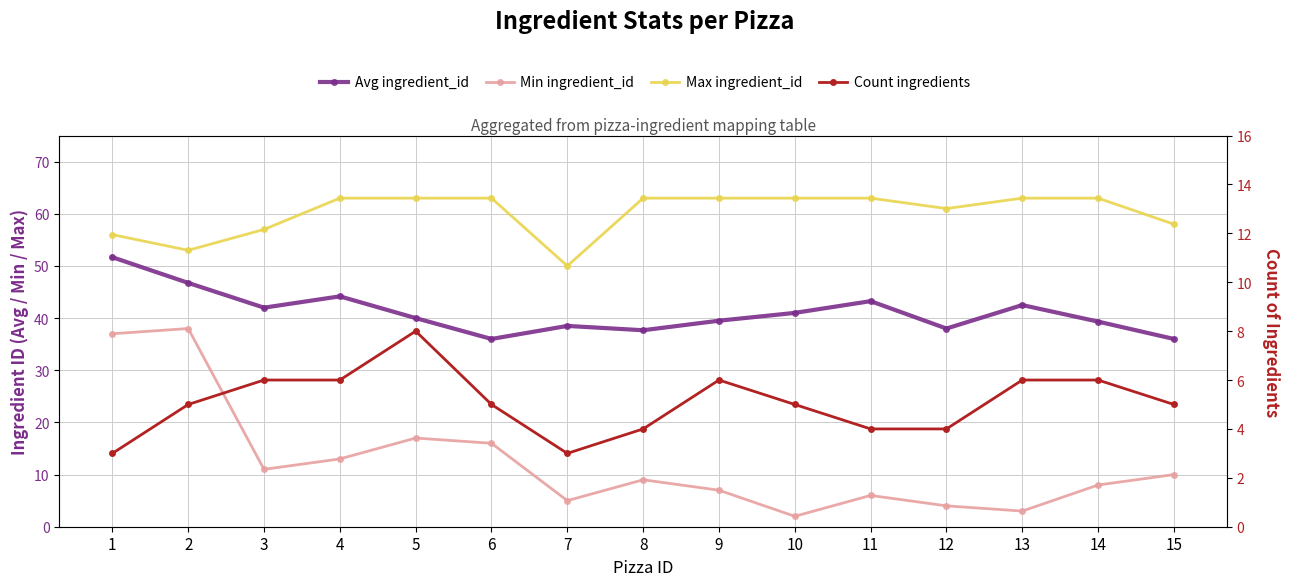

What is the approximate value of Min ingredient_id at 10?

2.0